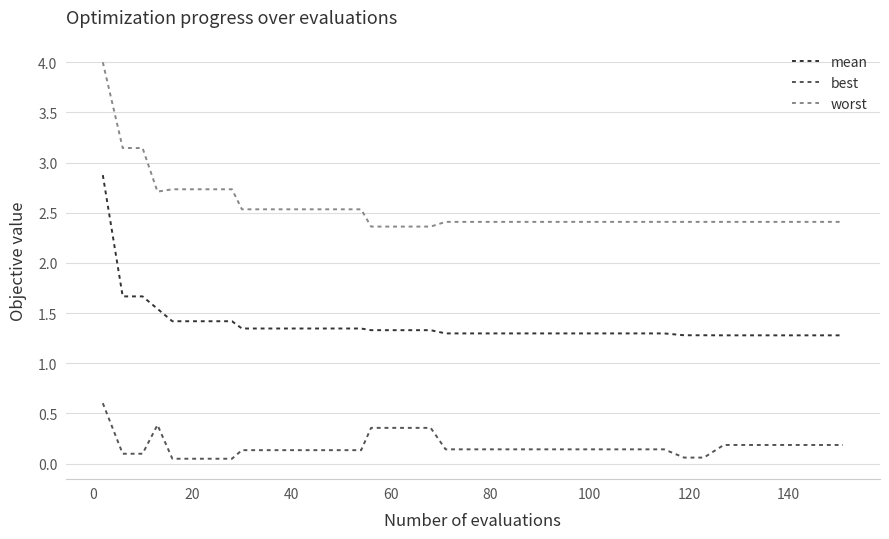

What is the highest value of the worst series?

4.0